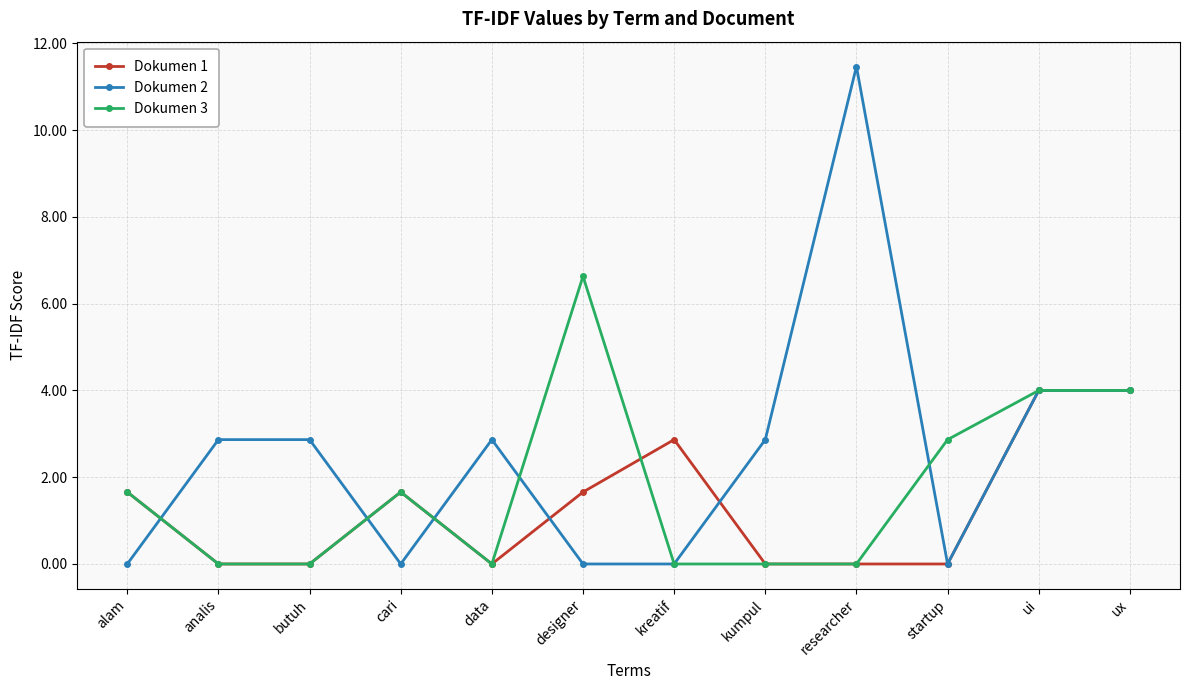

What is the total value across all series at startup?

2.9